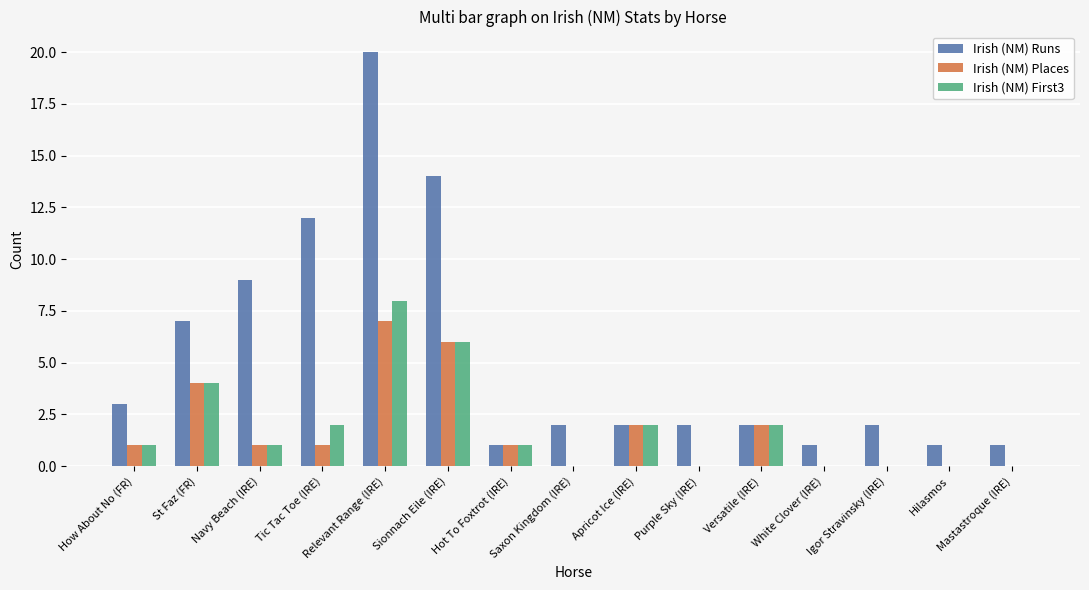

At which category is the sum across all series the highest?

Relevant Range (IRE)